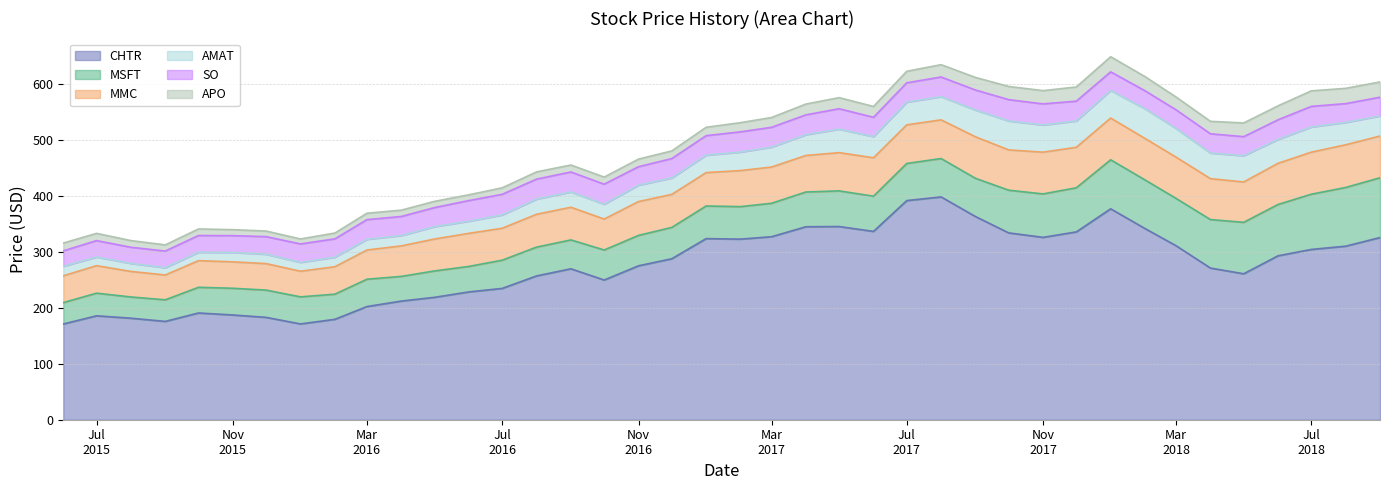

True or false: AMAT and MMC cross at least once.

False